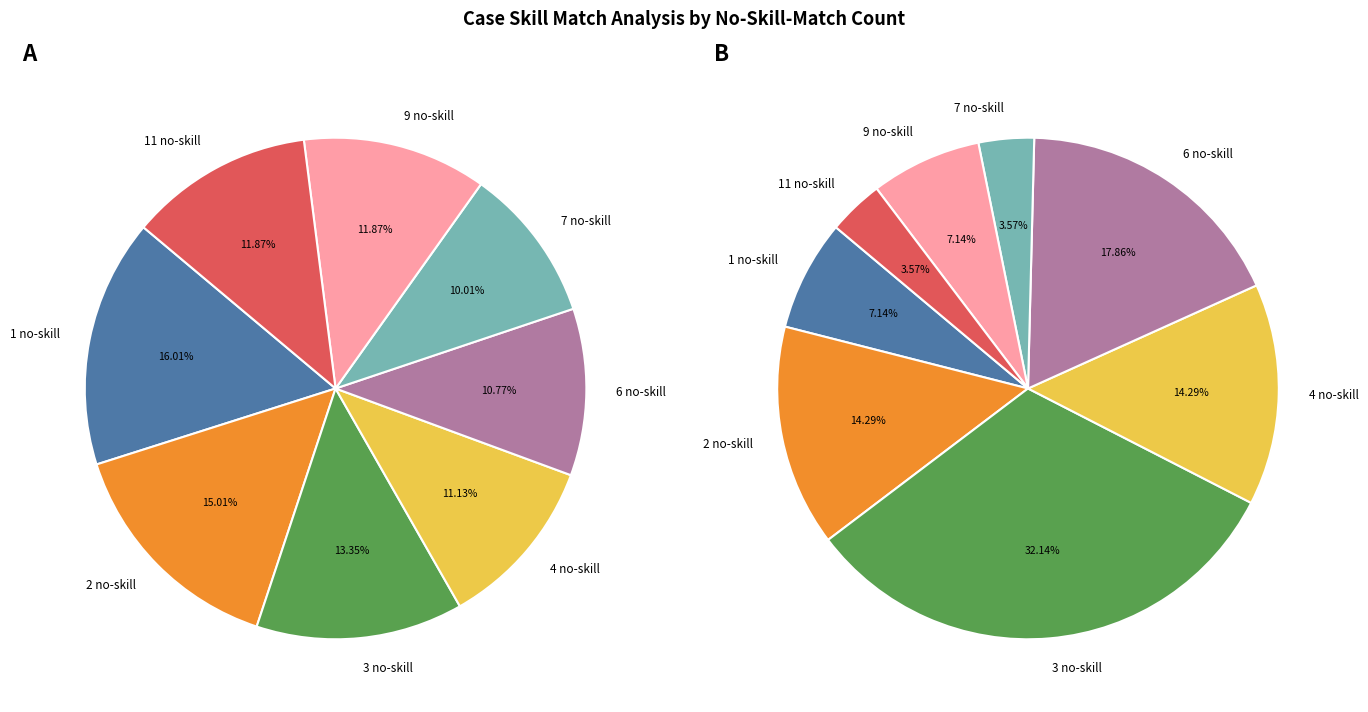

What is the ratio of the value at no_skill_match=2 to the value at no_skill_match=3?

1.1